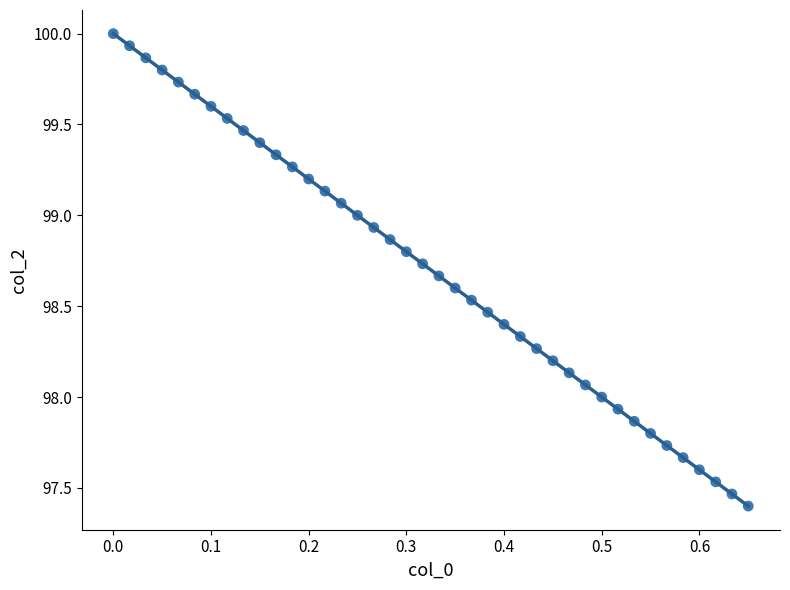

What is the range of Y values (max minus min)?

2.6